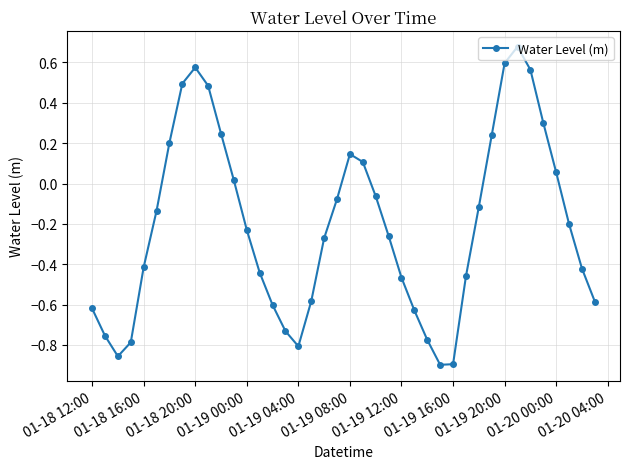

How many points are higher than both their immediate neighbors (excluding endpoints)?

3